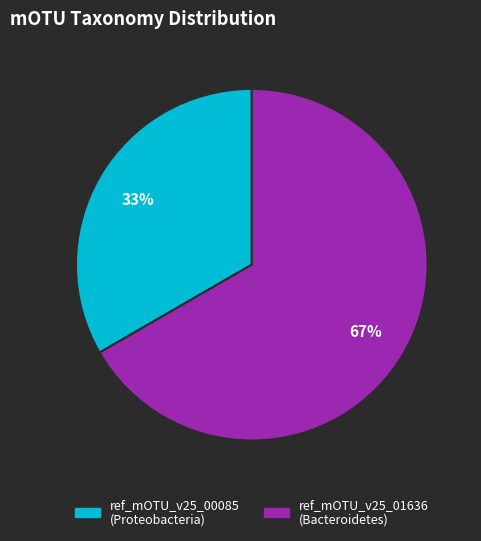

To the nearest percent, what is the combined percentage of ref_mOTU_v25_01636 and ref_mOTU_v25_00085?

100%